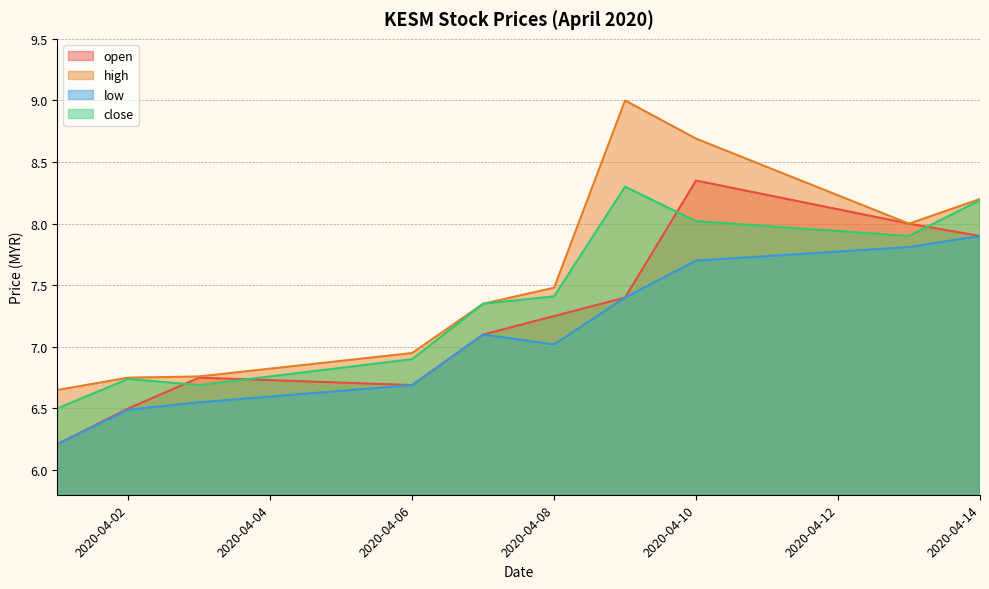

Where is the first local minimum for close?

2020-04-03